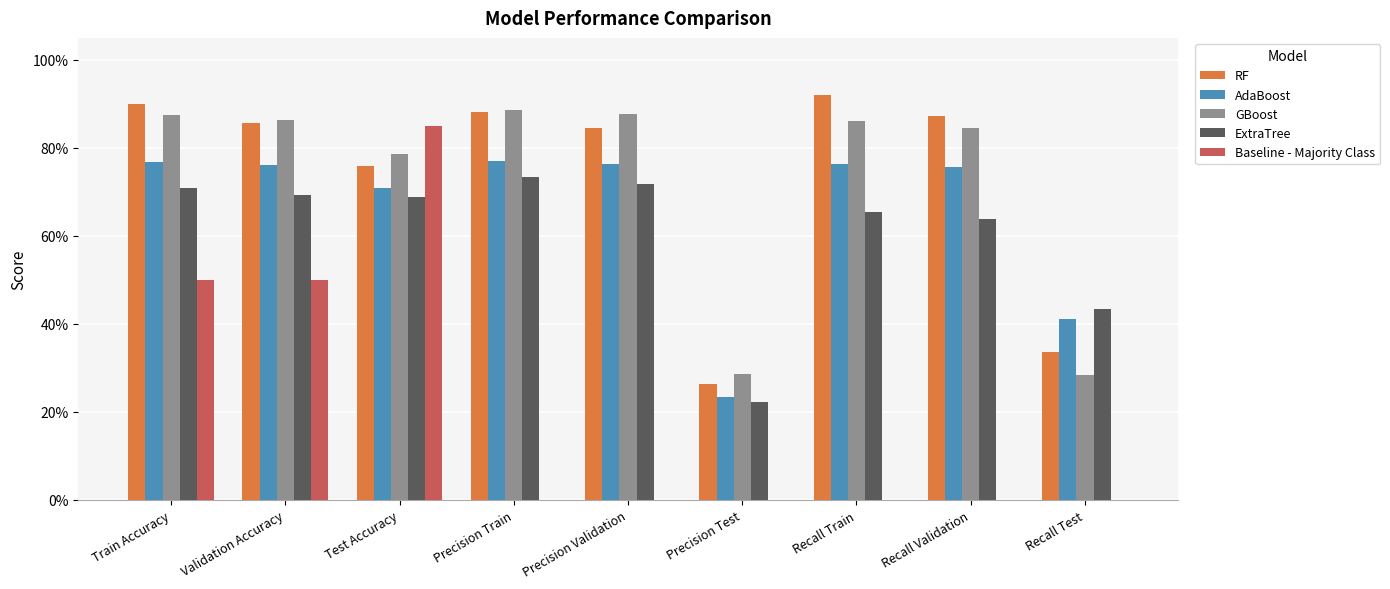

What are all the series names shown in the legend?

RF, AdaBoost, GBoost, ExtraTree, Baseline - Majority Class